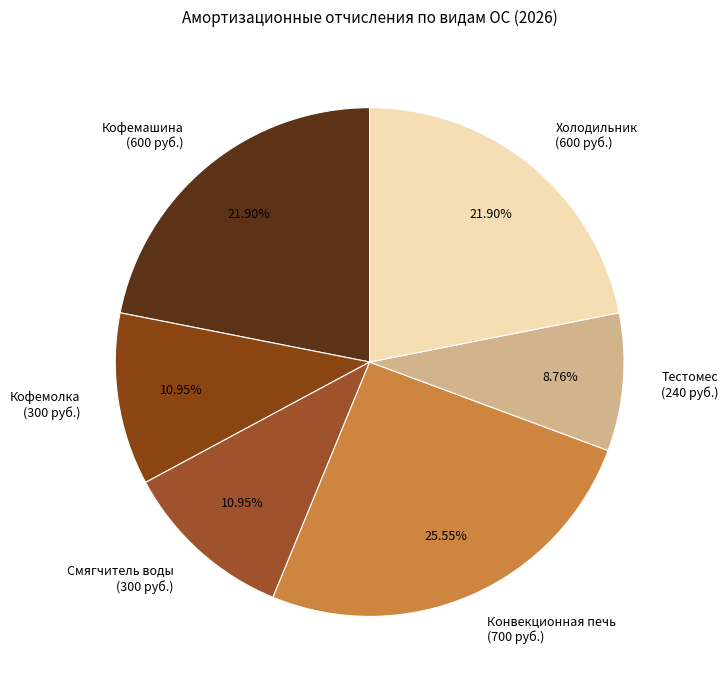

How many segments does this pie chart have?

6